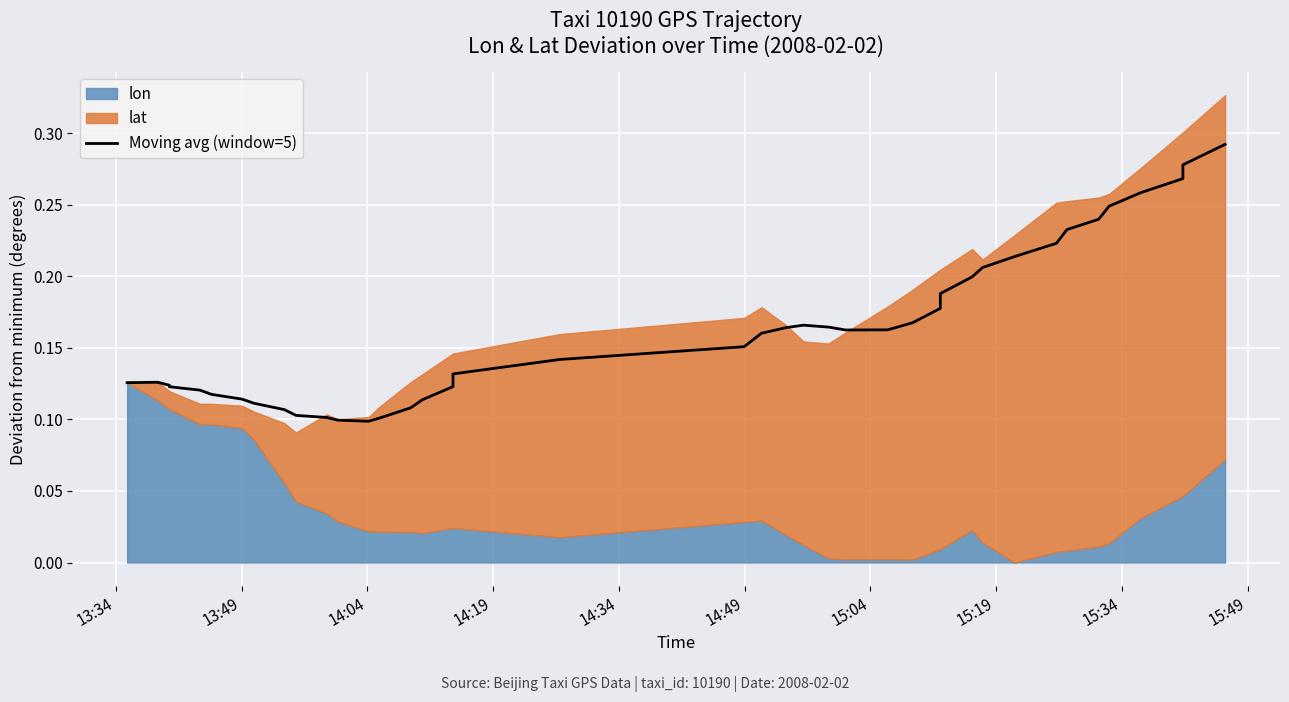

What is the average value?

0.2